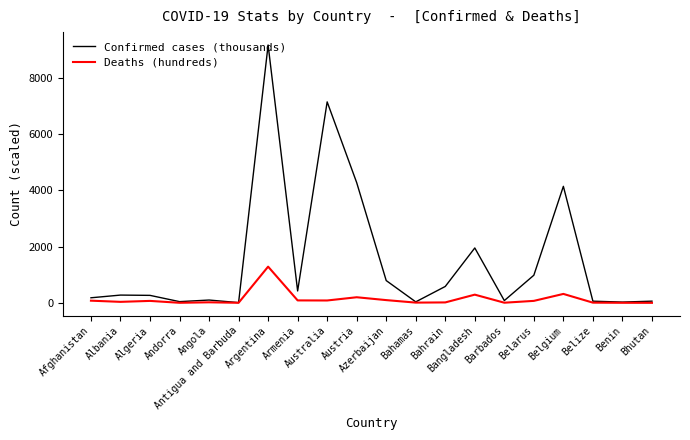

Which category has the highest value across all series?

Argentina